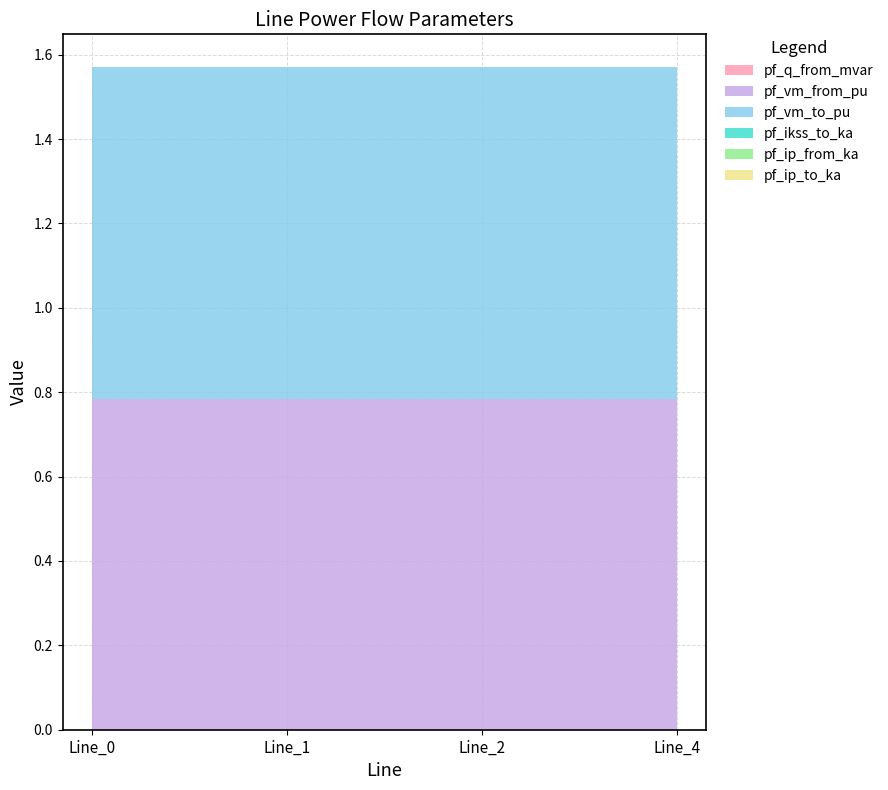

Reading left to right, extract all data points from this chart.

pf_q_from_mvar: Line_0=0.0	Line_1=0.0	Line_2=0.0	Line_4=0.0
pf_vm_from_pu: Line_0=0.8	Line_1=0.8	Line_2=0.8	Line_4=0.8
pf_vm_to_pu: Line_0=0.8	Line_1=0.8	Line_2=0.8	Line_4=0.8
pf_ikss_to_ka: Line_0=0.0	Line_1=0.0	Line_2=0.0	Line_4=0.0
pf_ip_from_ka: Line_0=0.0	Line_1=0.0	Line_2=0.0	Line_4=0.0
pf_ip_to_ka: Line_0=0.0	Line_1=0.0	Line_2=0.0	Line_4=0.0